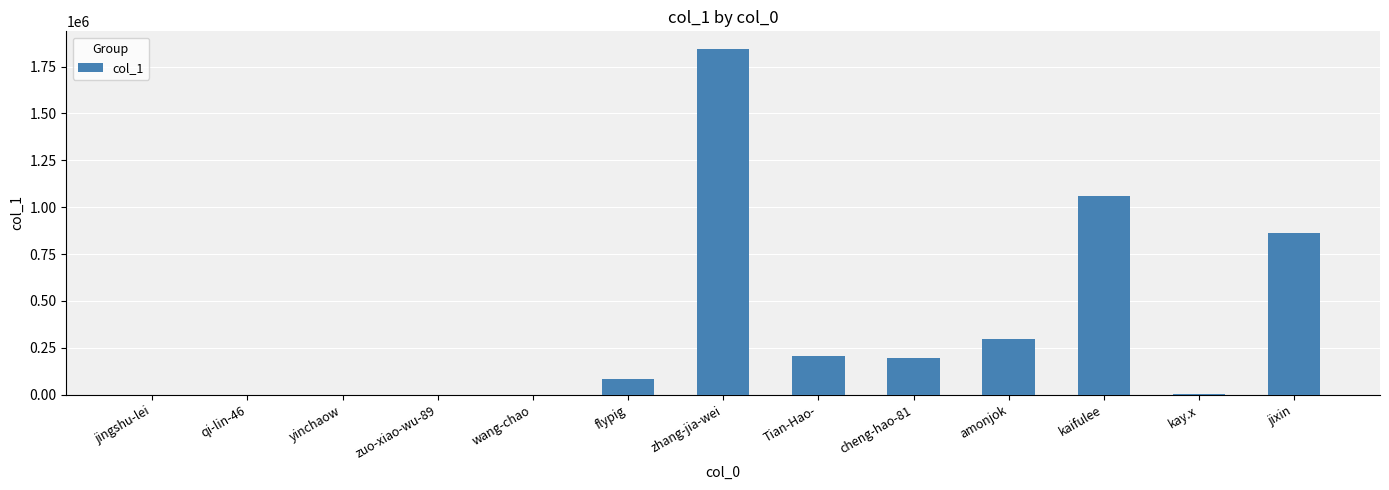

Which category has the highest value across all series?

zhang-jia-wei